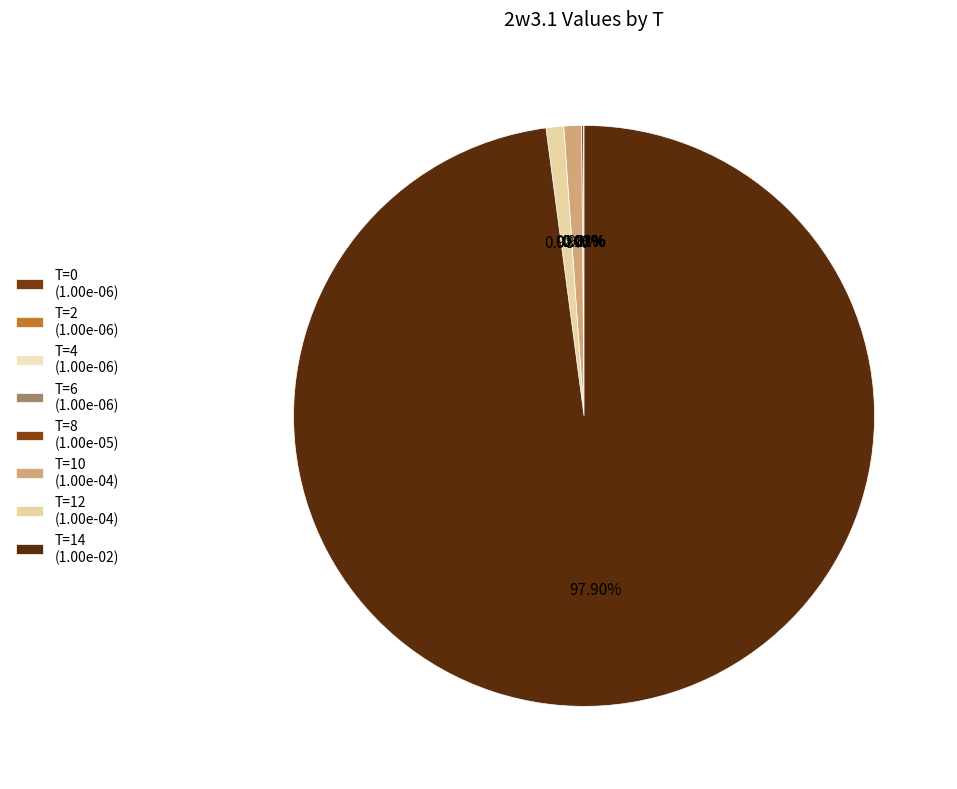

Is T=14 the majority of the pie?

Yes